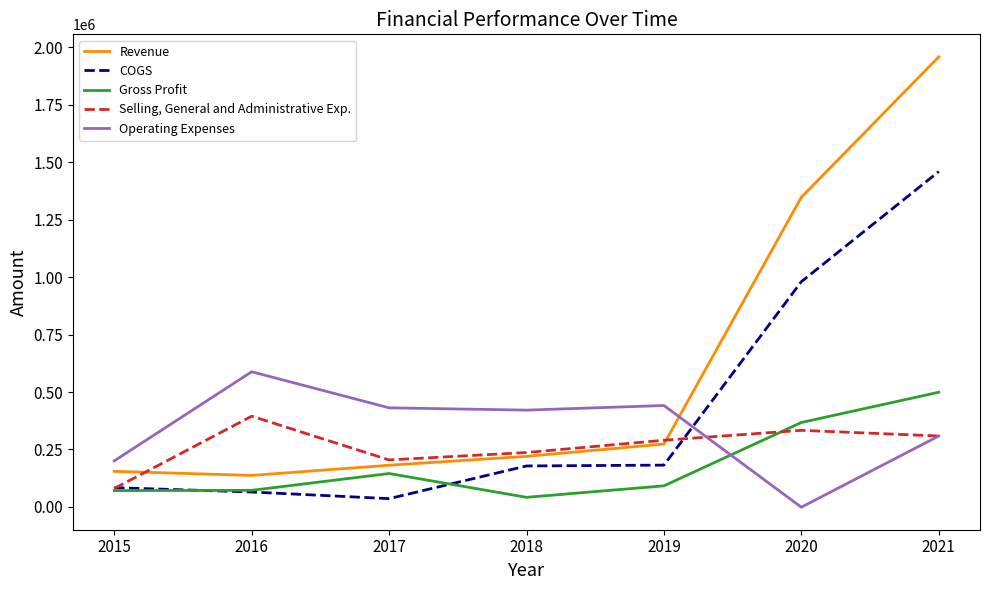

What is the maximum value shown in the chart?

1958655